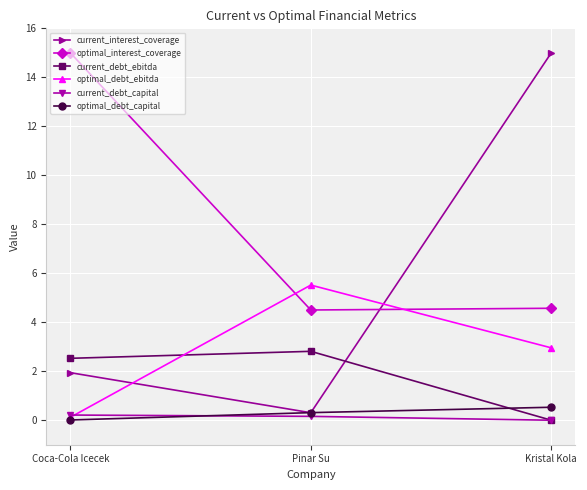

What is the maximum value for current_debt_capital?

0.2